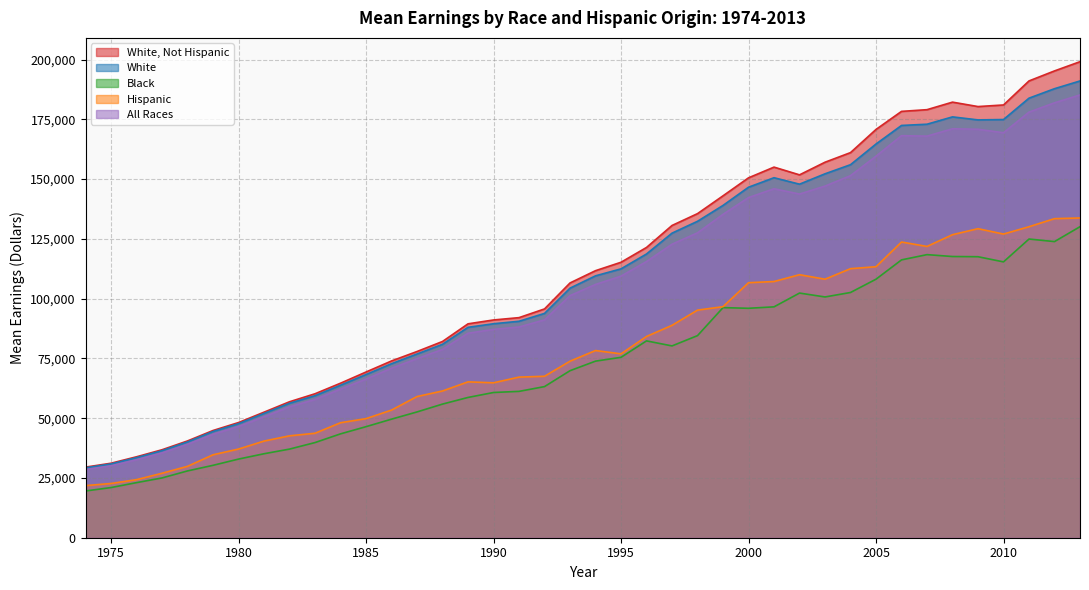

Rank the series by their maximum value, from highest to lowest.

White, Not Hispanic, White, All Races, Hispanic, Black